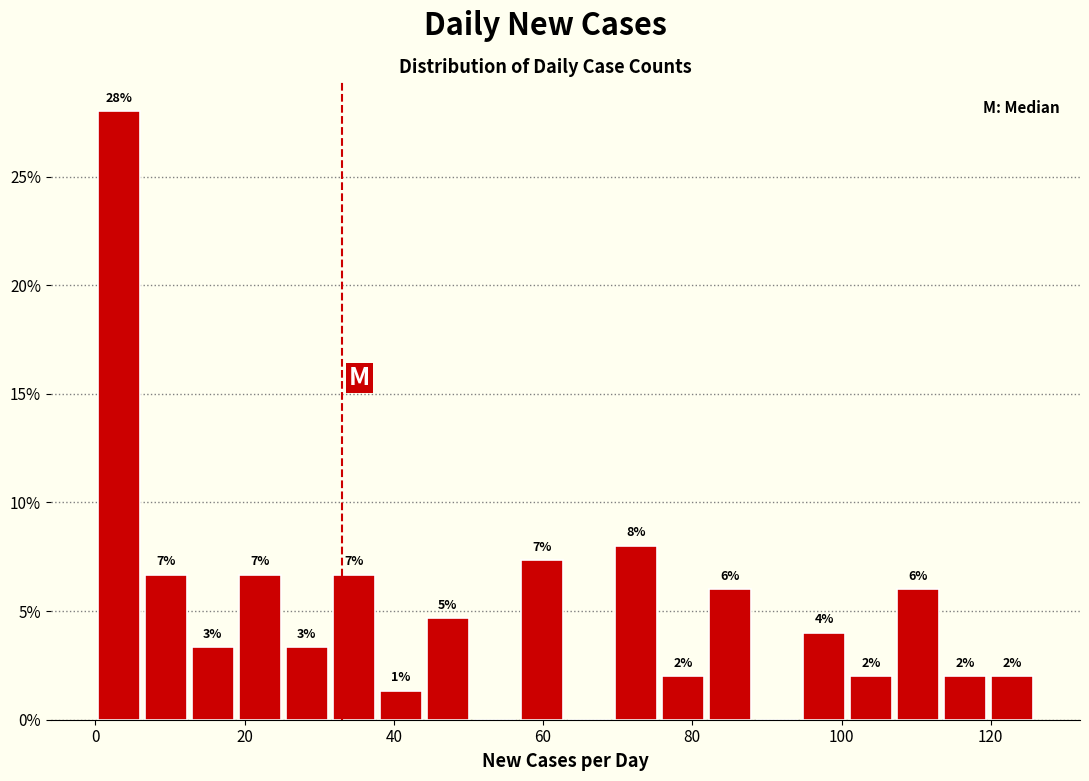

Read against the x-axis, roughly where is the centre of the tallest bar?

4